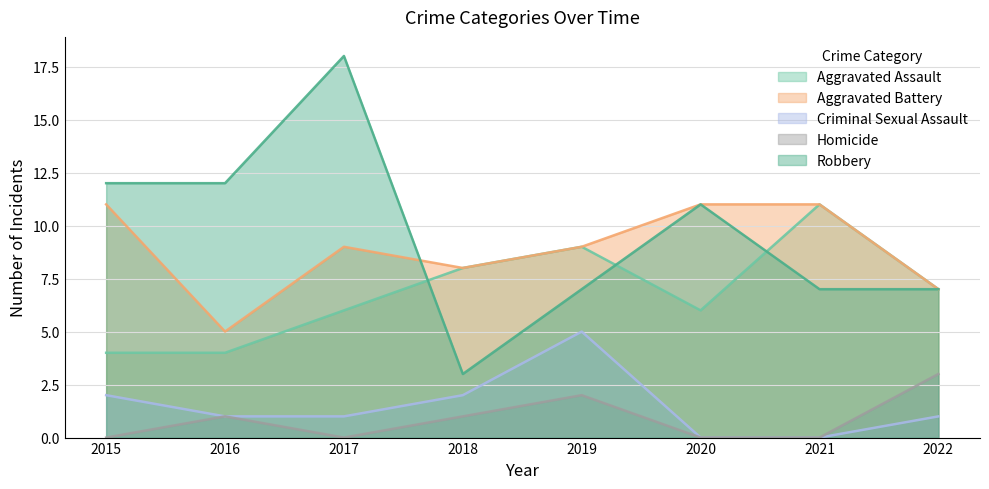

Between 2020 and 2022, which is larger?

2022